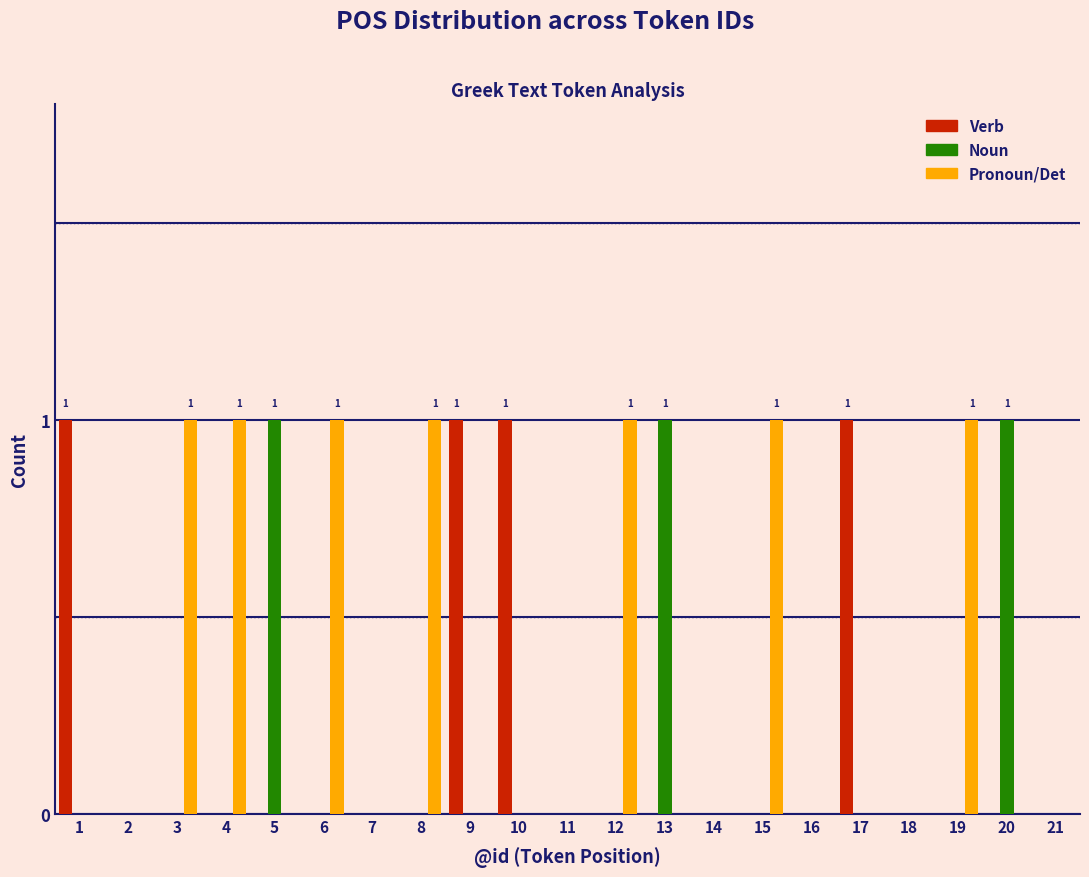

True or false: Pronoun/Det has a value of 0 at 8.

False